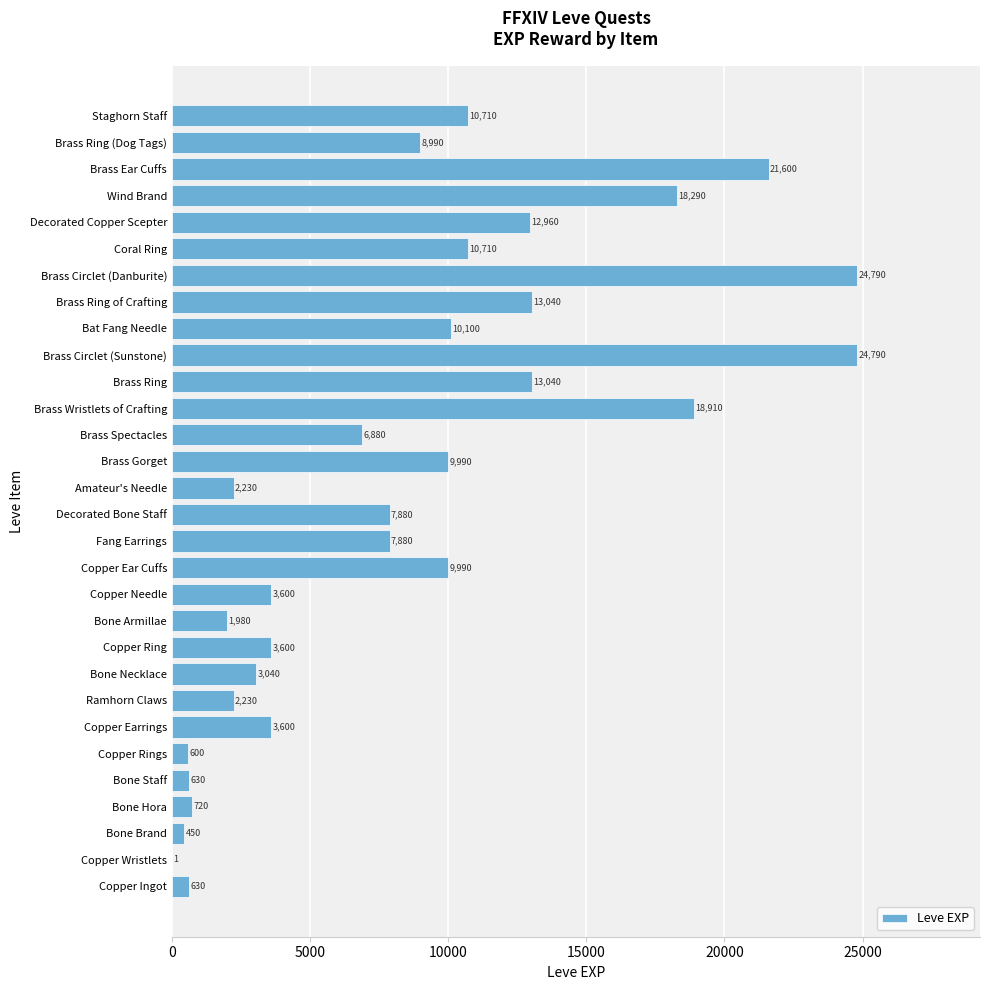

The value at Fang Earrings is 7880. True or false?

True